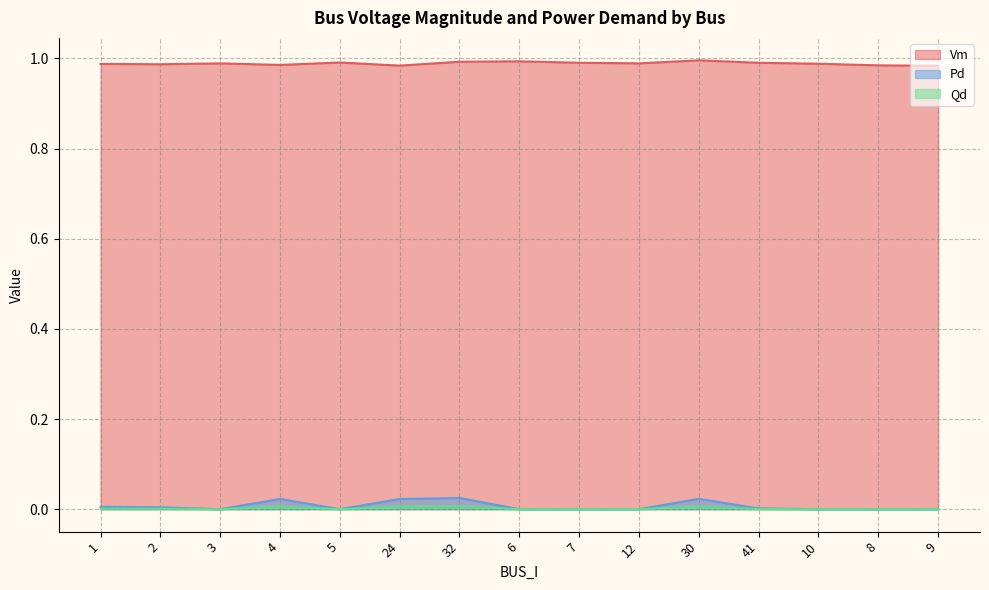

What is the greatest value displayed?

1.0